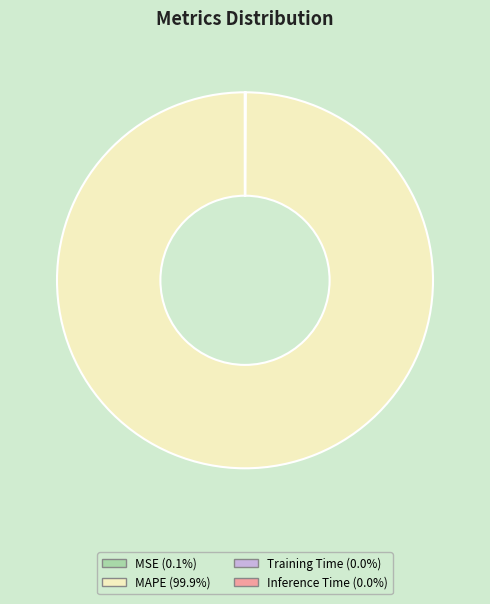

Which slice represents more than half of the pie?

MAPE